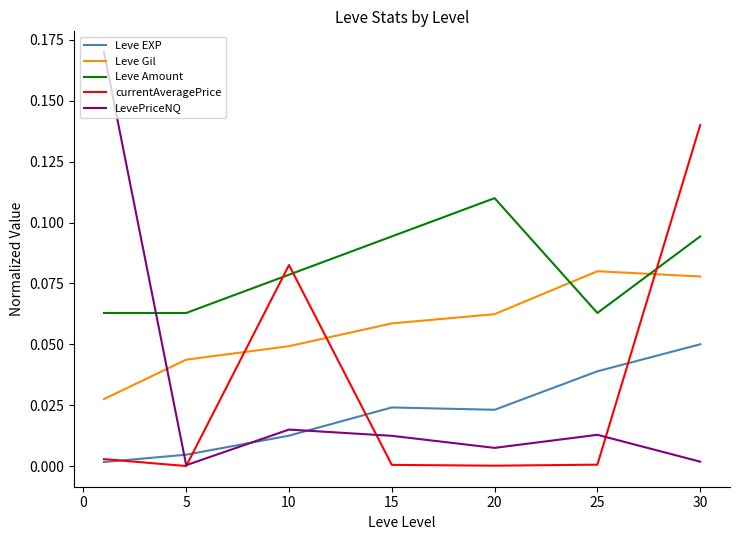

Which series has the largest total across all categories?

Leve Amount